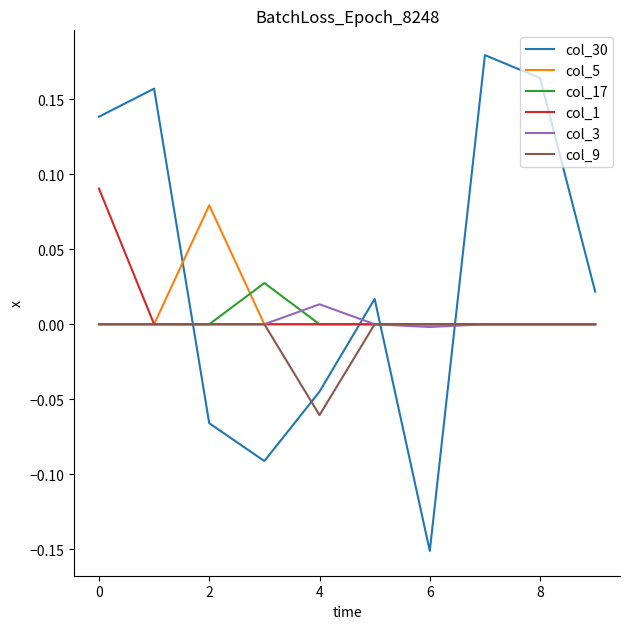

Which series has the widest spread of values?

col_30